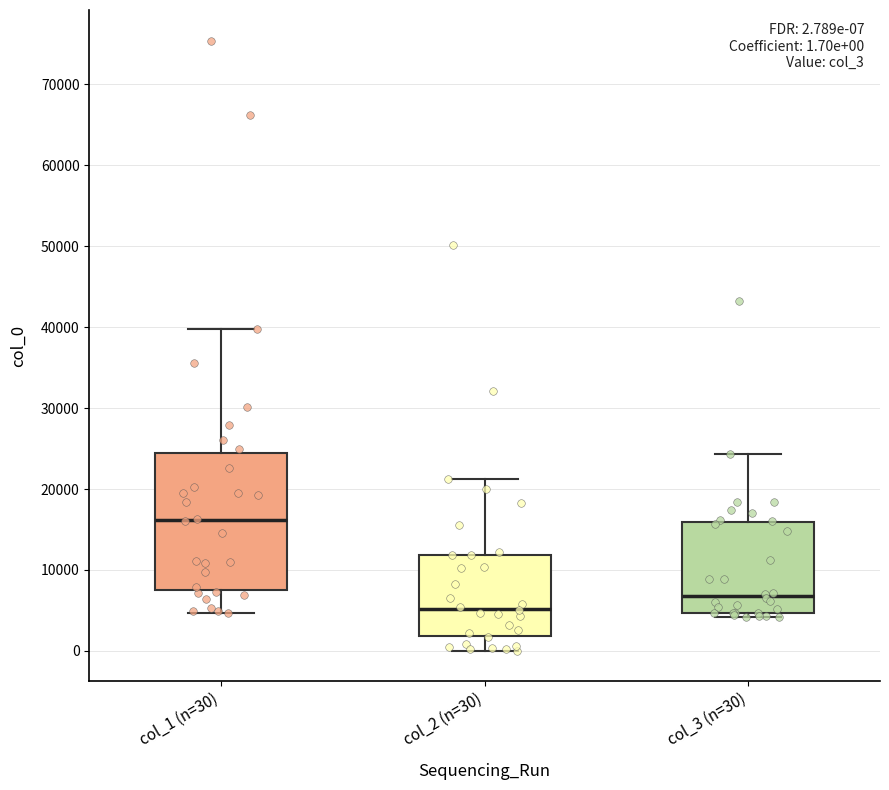

Which box has the lowest median line?

col_2 (n=30)